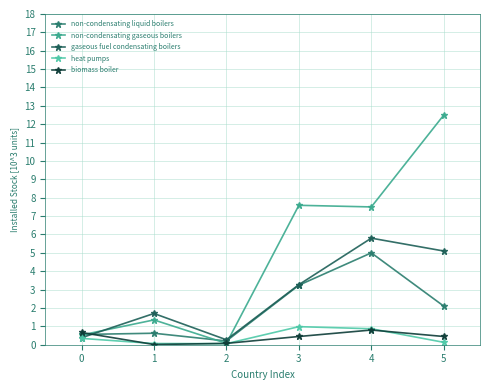

Reading left to right, list all the values displayed in this chart.

non-condensating liquid boilers: 0.6	0.6	0.2	3.2	5.0	2.1
non-condensating gaseous boilers: 0.5	1.4	0.1	7.6	7.5	12.5
gaseous fuel condensating boilers: 0.4	1.7	0.3	3.3	5.8	5.1
heat pumps: 0.3	0.1	0.1	1.0	0.9	0.1
biomass boiler: 0.7	0.0	0.1	0.4	0.8	0.4